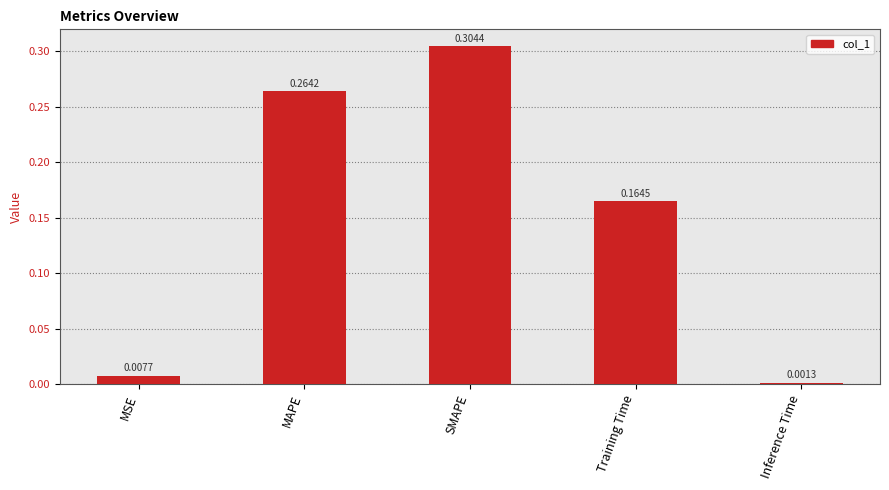

Which category has the lowest value across all series?

Inference Time